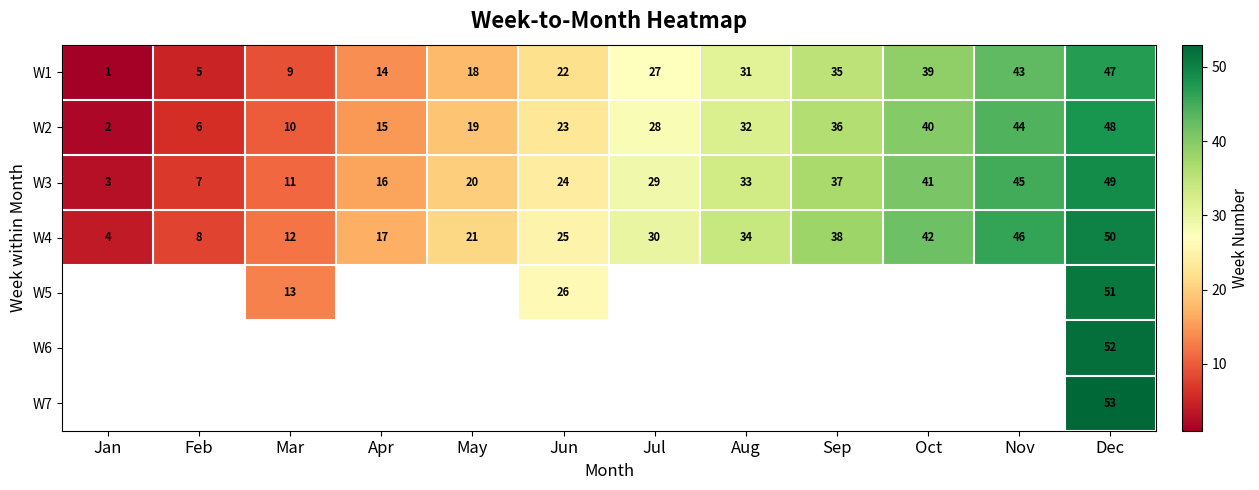

What is the maximum value shown in the chart?

53.0